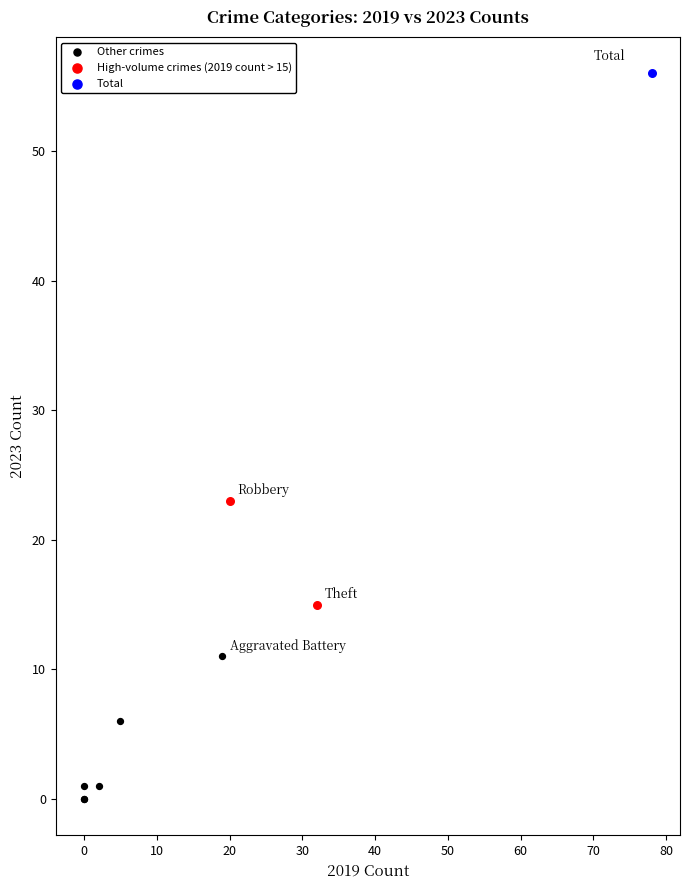

Which series contains the lowest Y value?

Other crimes